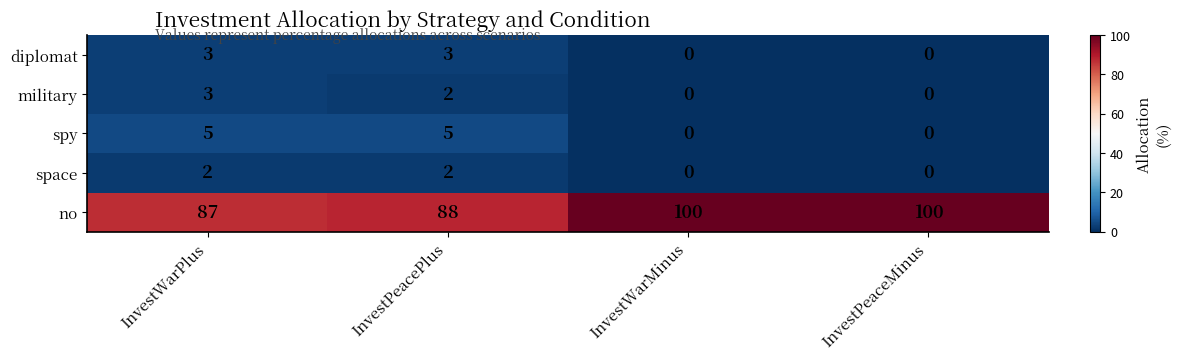

At how many categories does at least one series exceed 19?

4